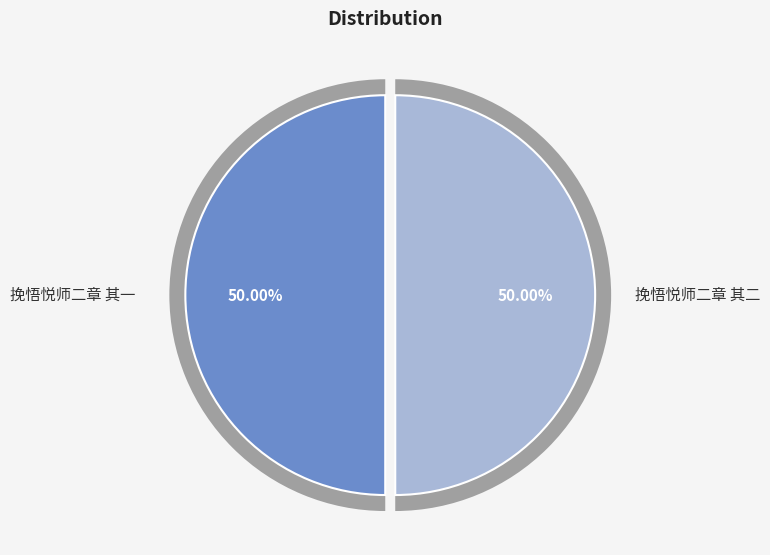

Is it true that 挽悟悦师二章 其一 is 39% of the pie?

False